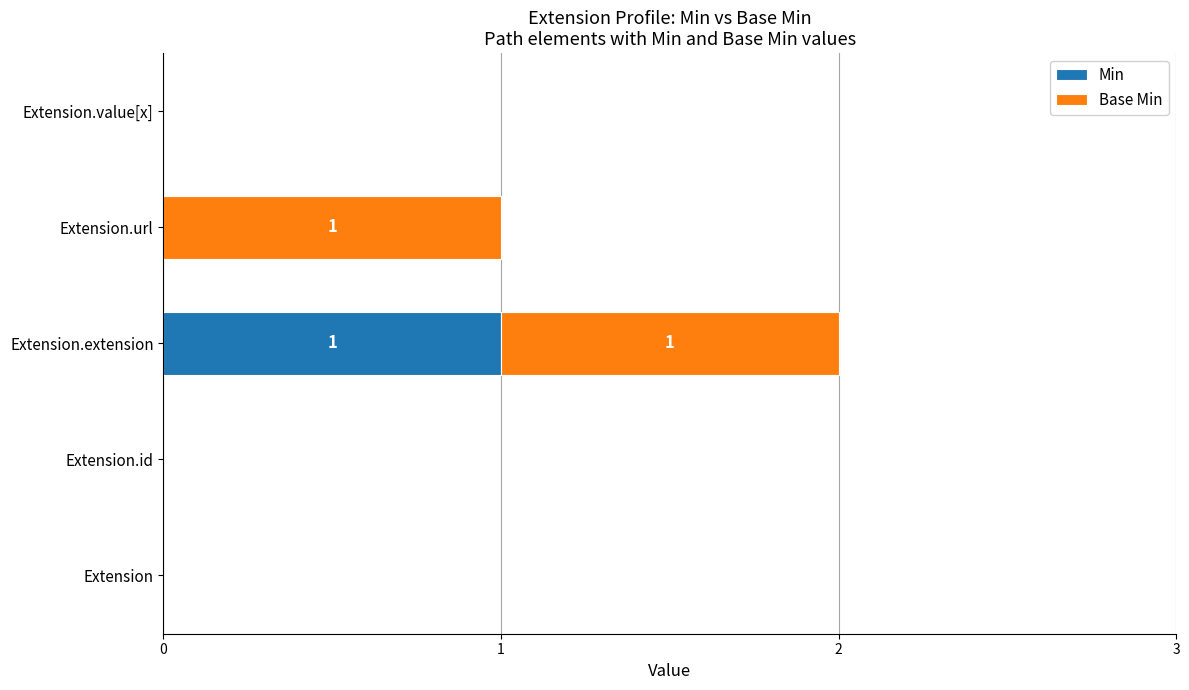

How many Min values are between 0 and 1?

5